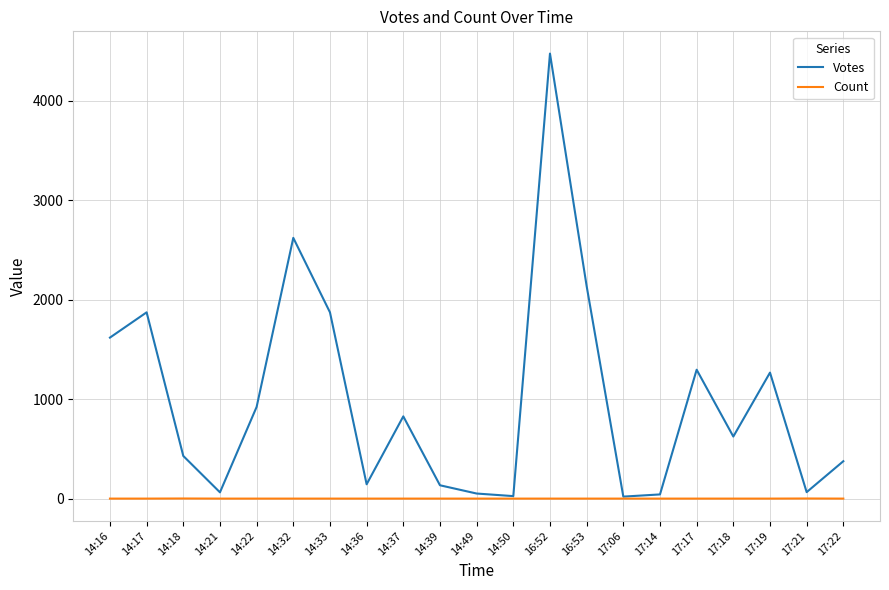

What is the maximum value for Votes?

4476